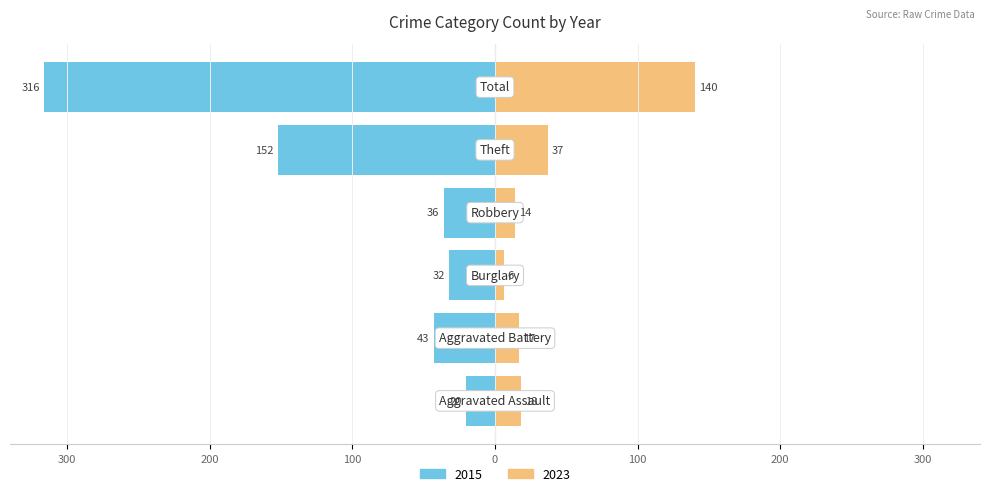

The 2023 series shows 14 at Robbery. True or false?

True